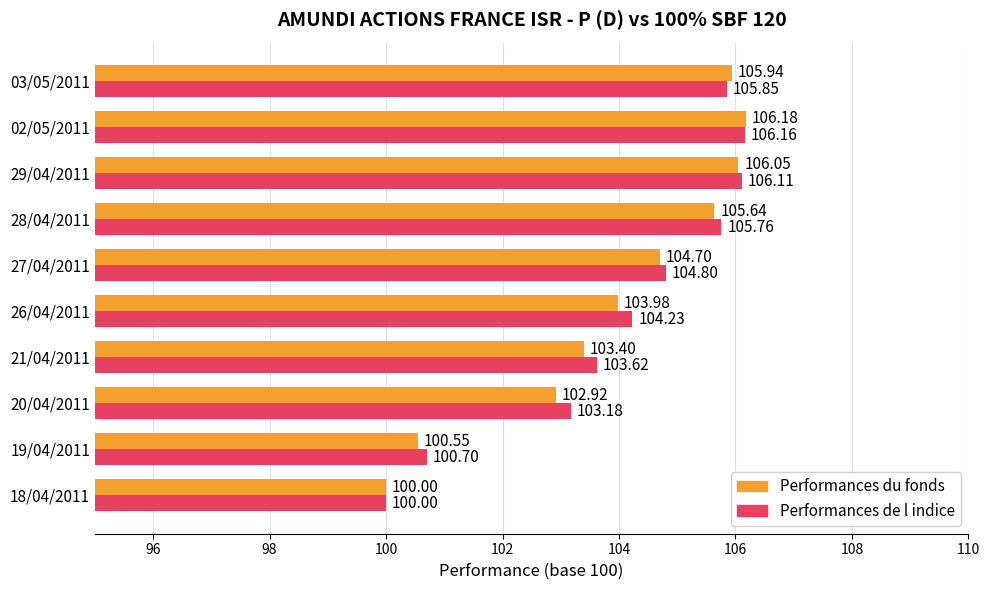

At which category is the sum across all series the highest?

02/05/2011